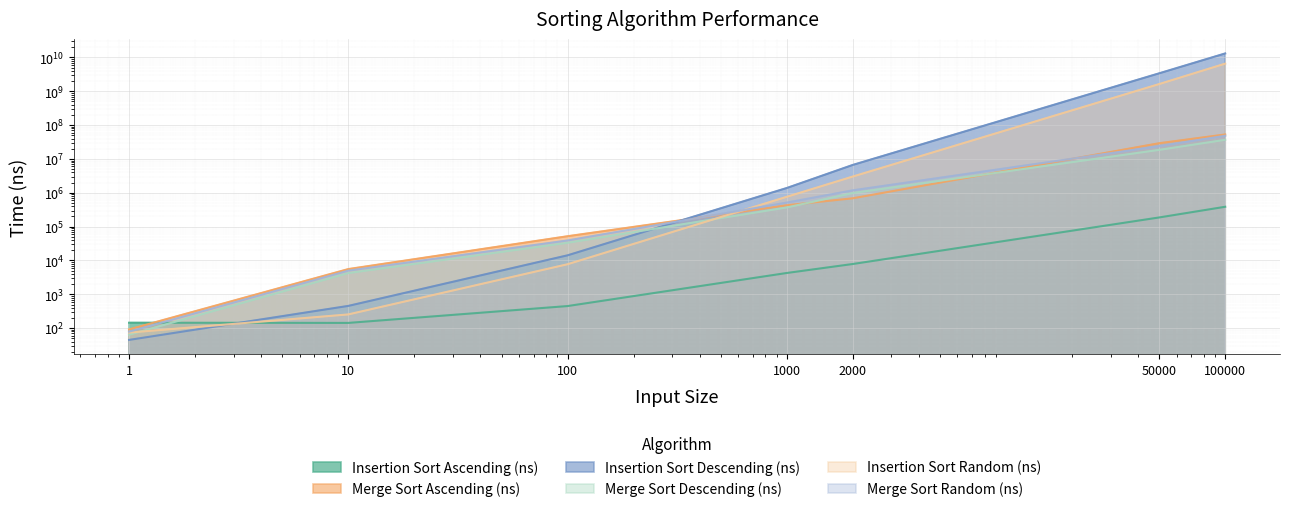

At which label does Insertion Sort Ascending (ns) reach its peak?

100000